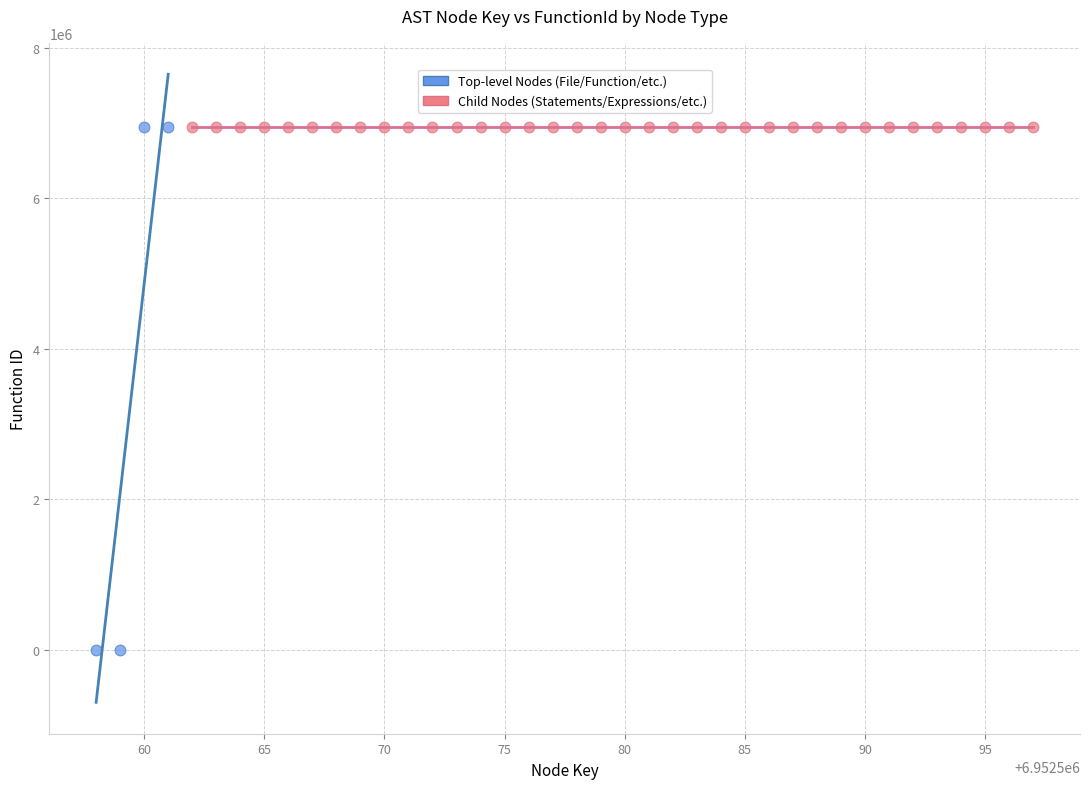

Which series reaches the minimum Y coordinate?

Top-level Nodes (File/Function/etc.)